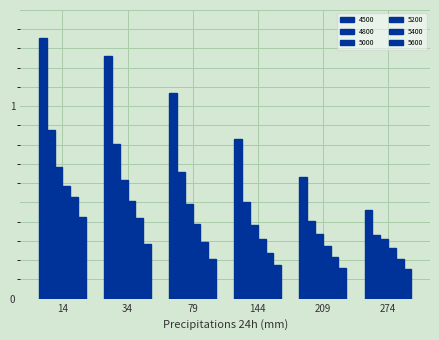

How many data points does each series have?

6